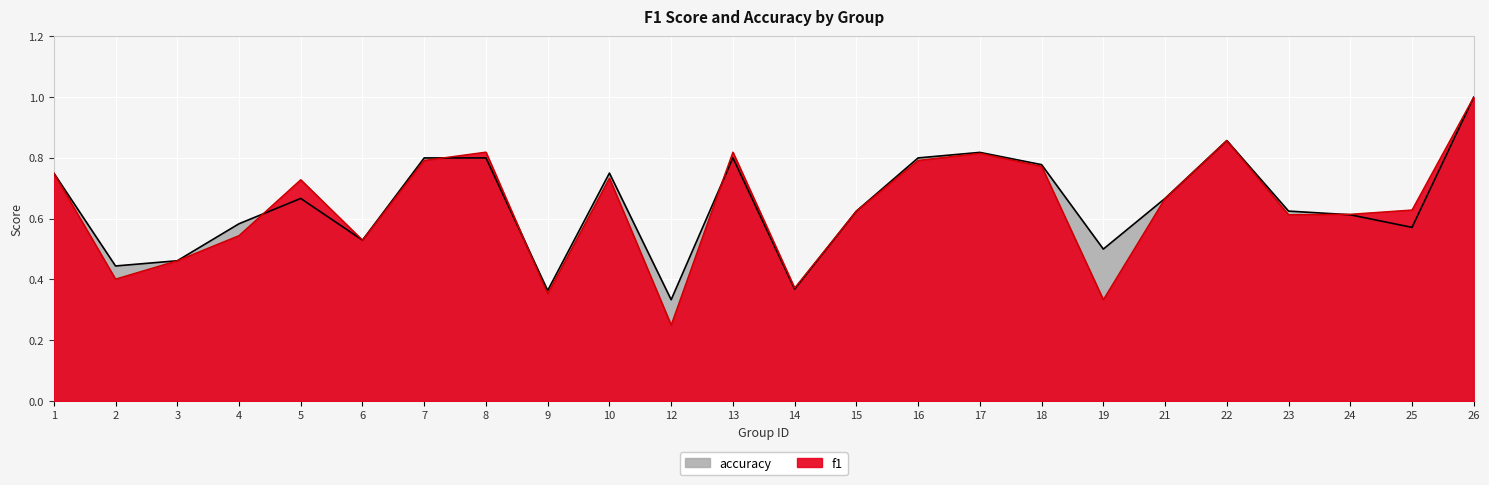

Between 2 and 12, which series saw the biggest shift?

f1